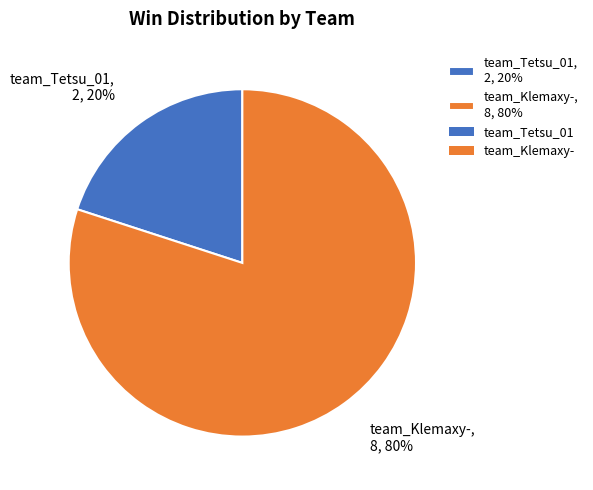

True or false: team_Tetsu_01 accounts for 20% of the total.

True